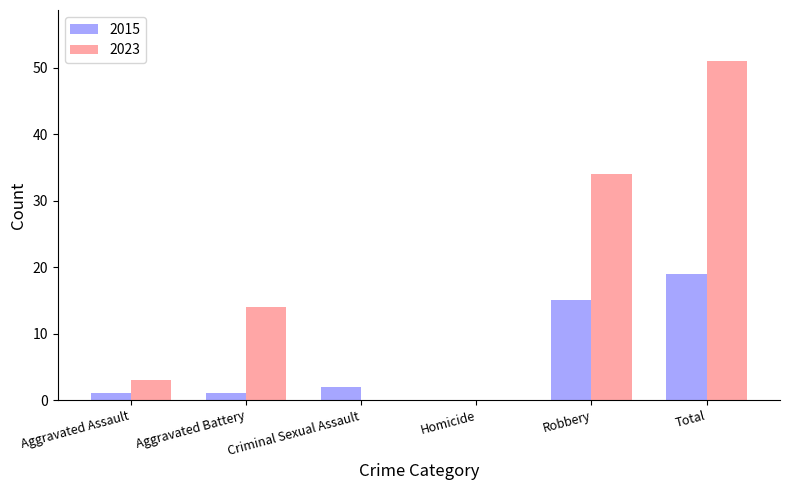

What is the total value across all series at Aggravated Assault?

4